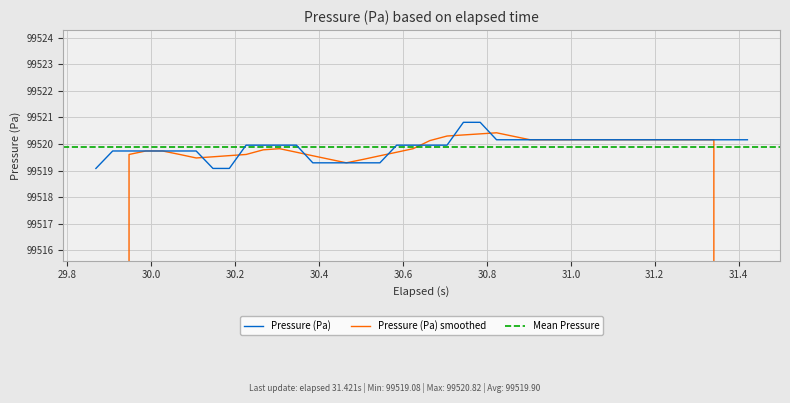

Reading left to right, extract all data points from this chart.

99519.1	99519.7	99519.7	99519.7	99519.7	99519.7	99519.7	99519.1	99519.1	99520.0	99520.0	99520.0	99520.0	99519.3	99519.3	99519.3	99519.3	99519.3	99520.0	99520.0	99520.0	99520.0	99520.8	99520.8	99520.2	99520.2	99520.2	99520.2	99520.2	99520.2	99520.2	99520.2	99520.2	99520.2	99520.2	99520.2	99520.2	99520.2	99520.2	99520.2